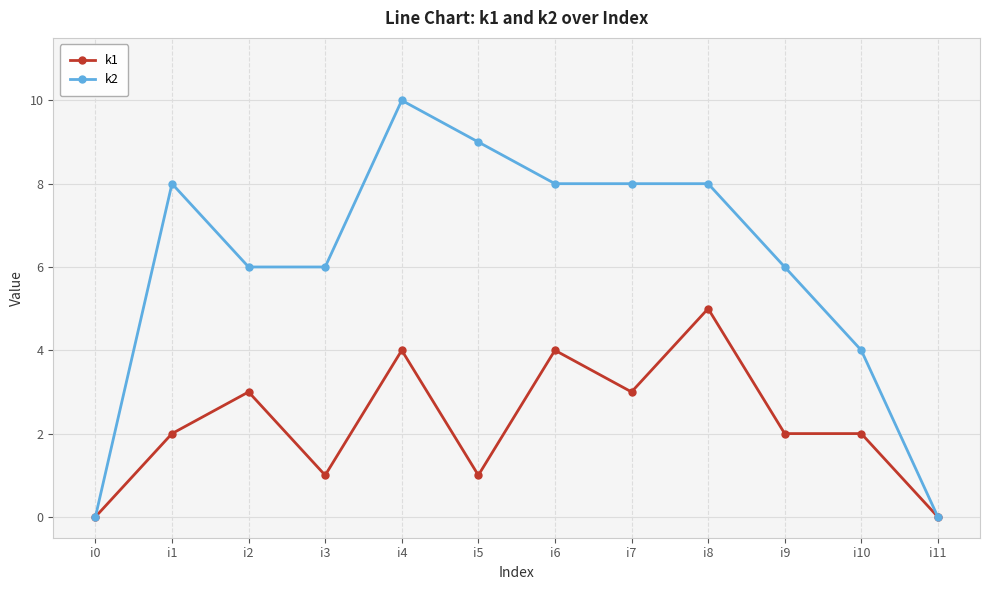

What are all the series names shown in the legend?

k1, k2